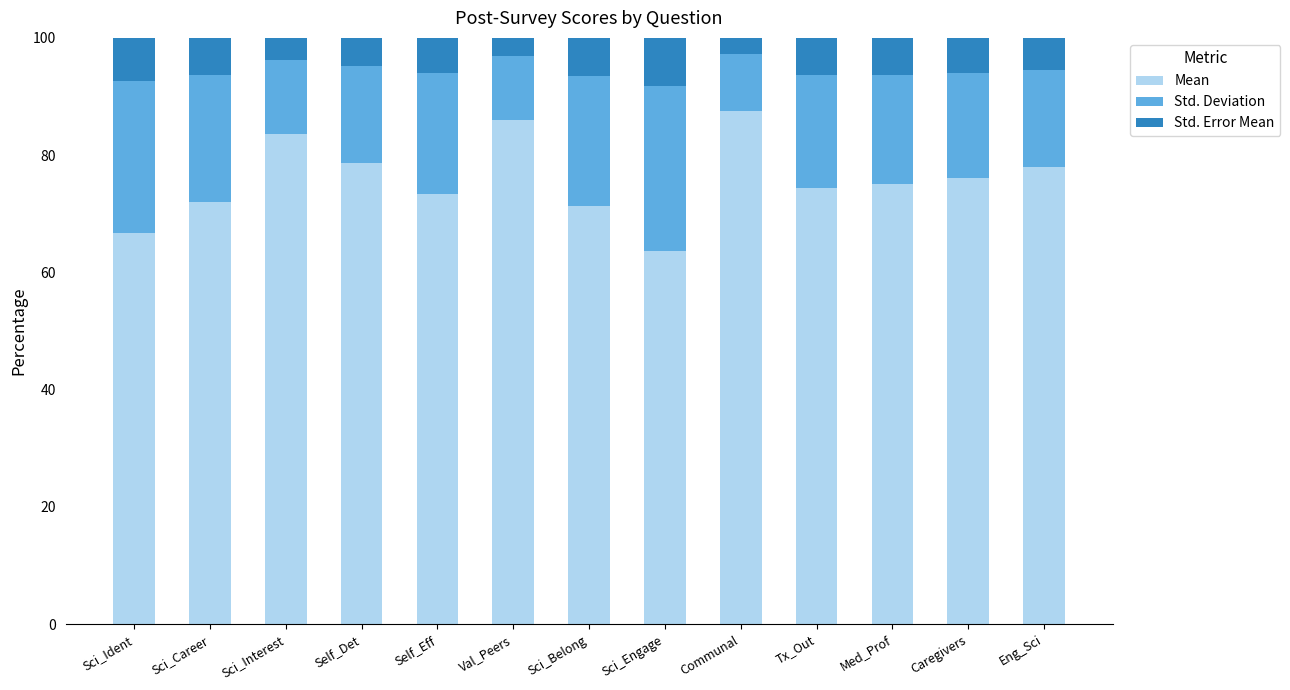

What is the difference between the second highest and second lowest values in the Mean series?

19.3